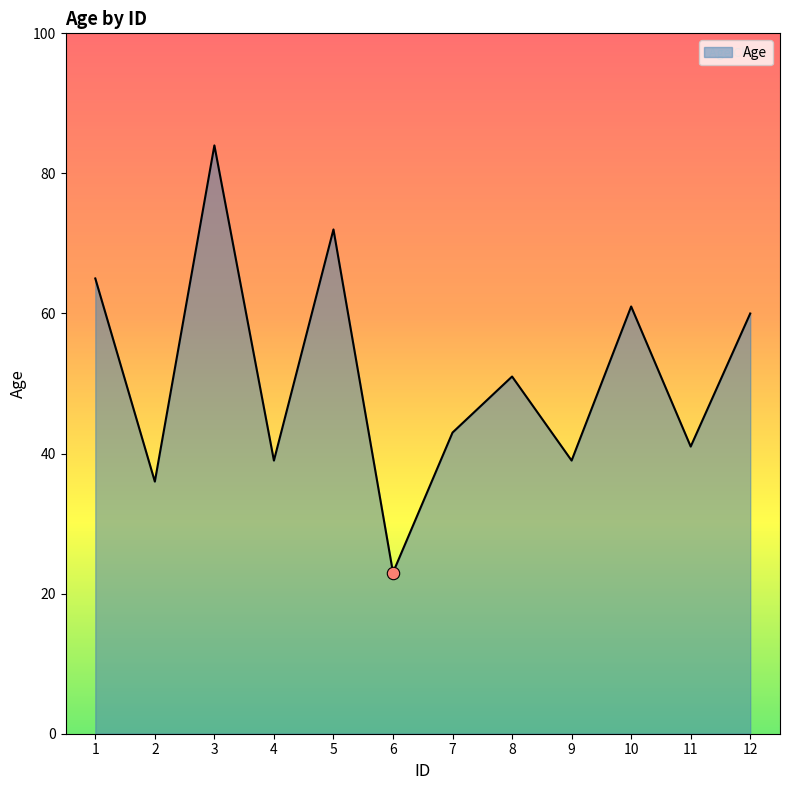

What is the change in value from 1 to 9?

-26